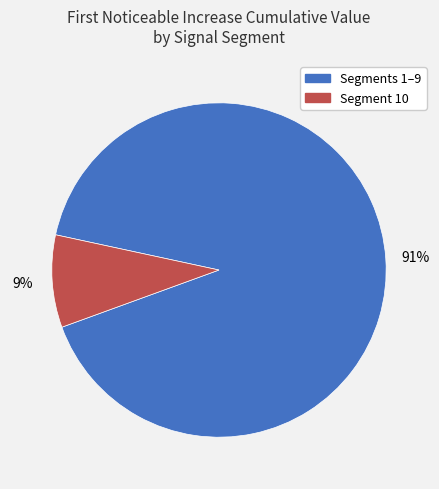

Combined, do Segment 10 and Segments 1–9 account for over 50%?

Yes